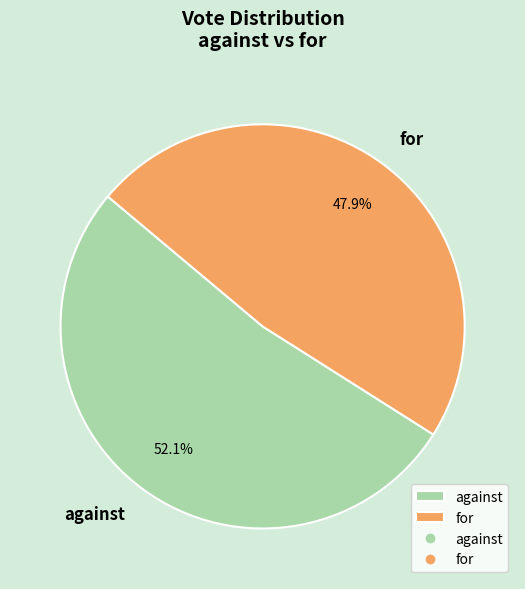

Do for and against together represent more than half of the pie?

Yes